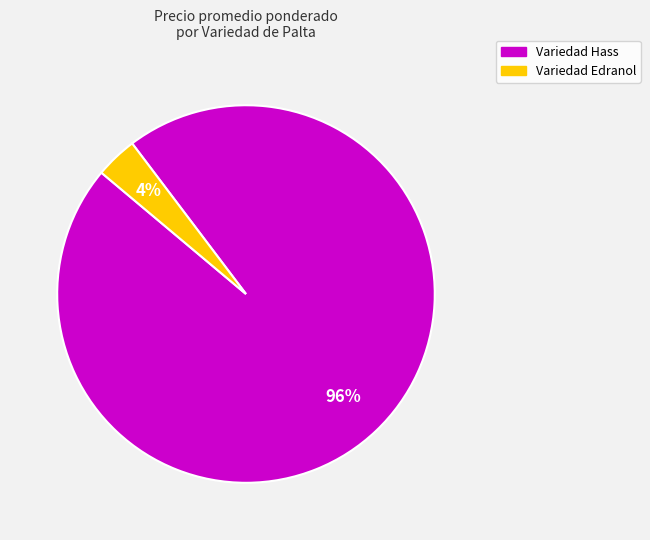

Which category has the biggest portion of the pie?

Variedad Hass